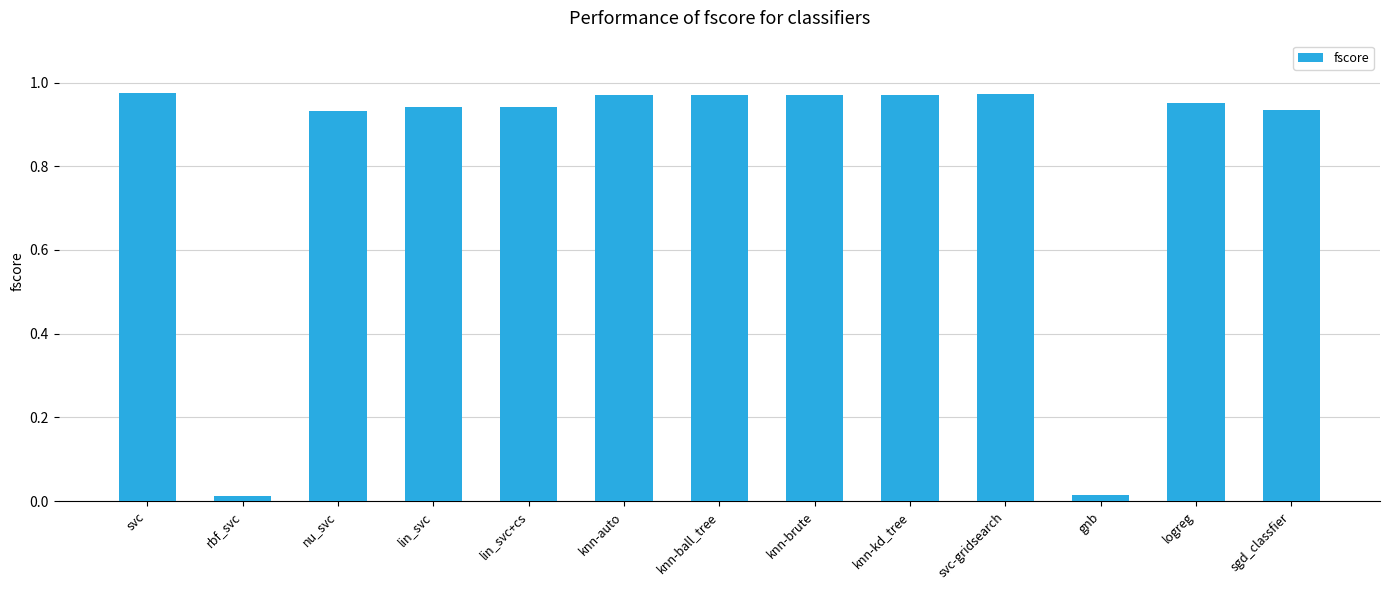

How many distinct data groups are displayed?

1